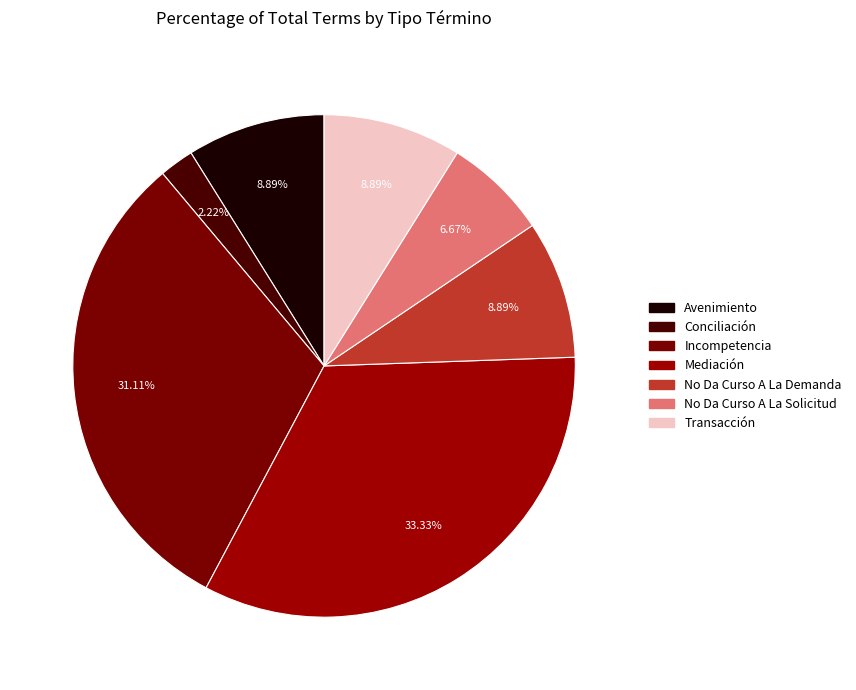

How many segments does this pie chart have?

7